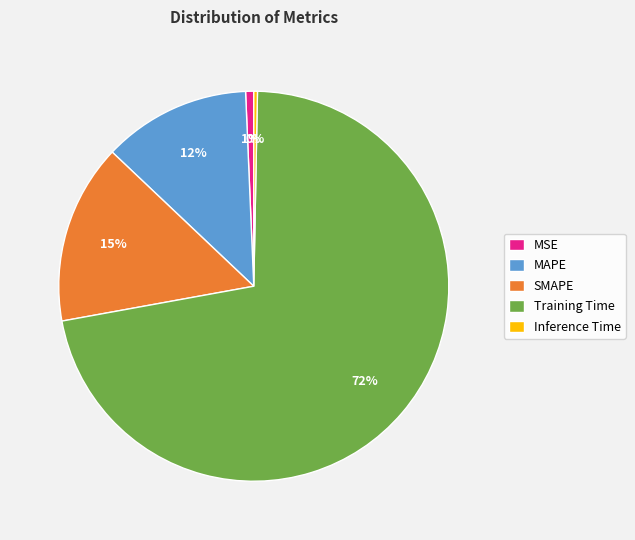

Between SMAPE and MSE, which is larger?

SMAPE